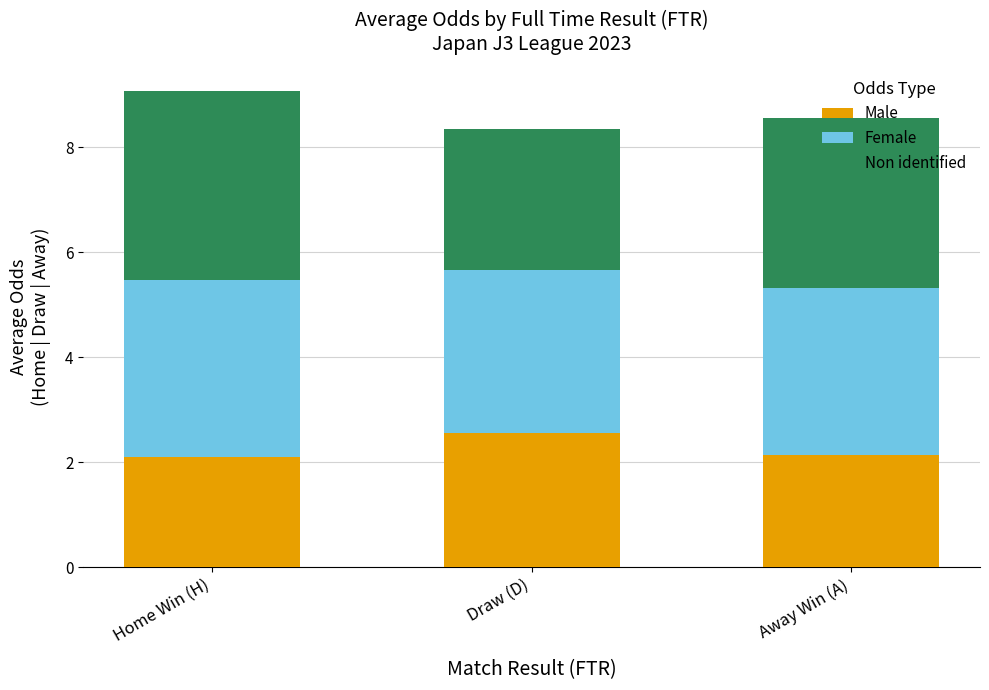

What is the approximate value of Male at Away Win (A)?

2.1